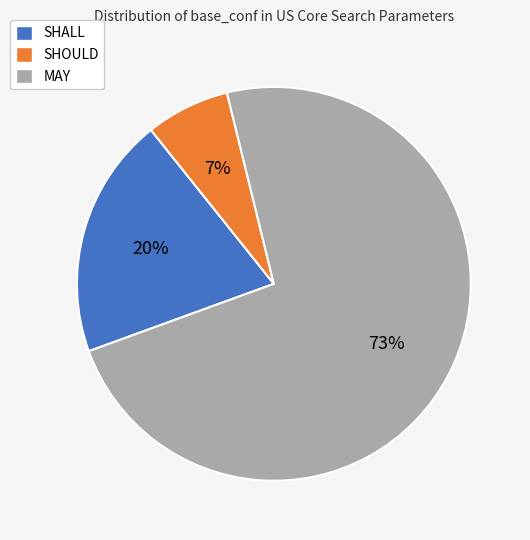

Approximately how many times larger is the value at SHALL compared to SHOULD?

2.9